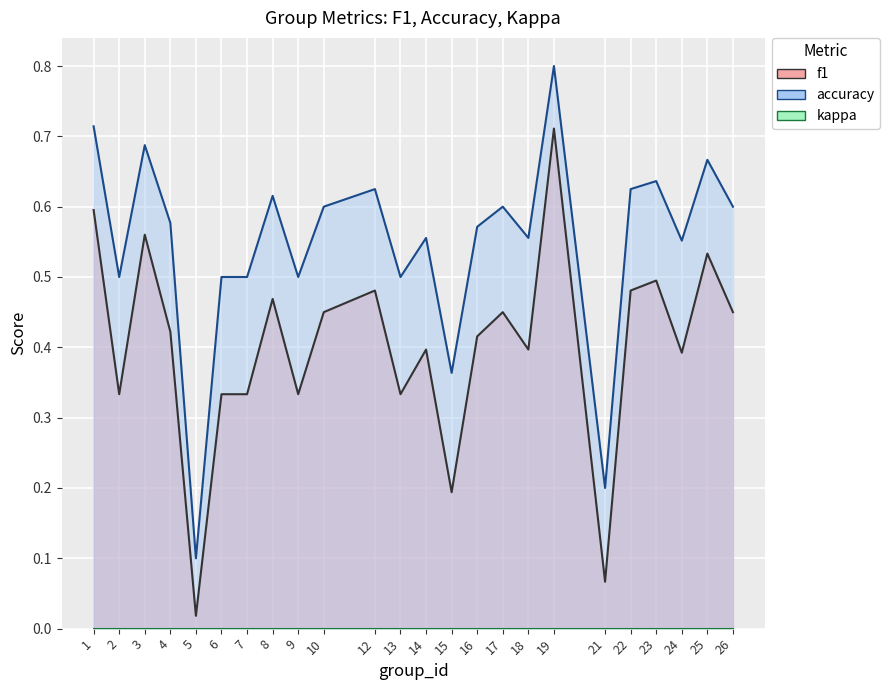

True or false: accuracy and f1 cross at least once.

False